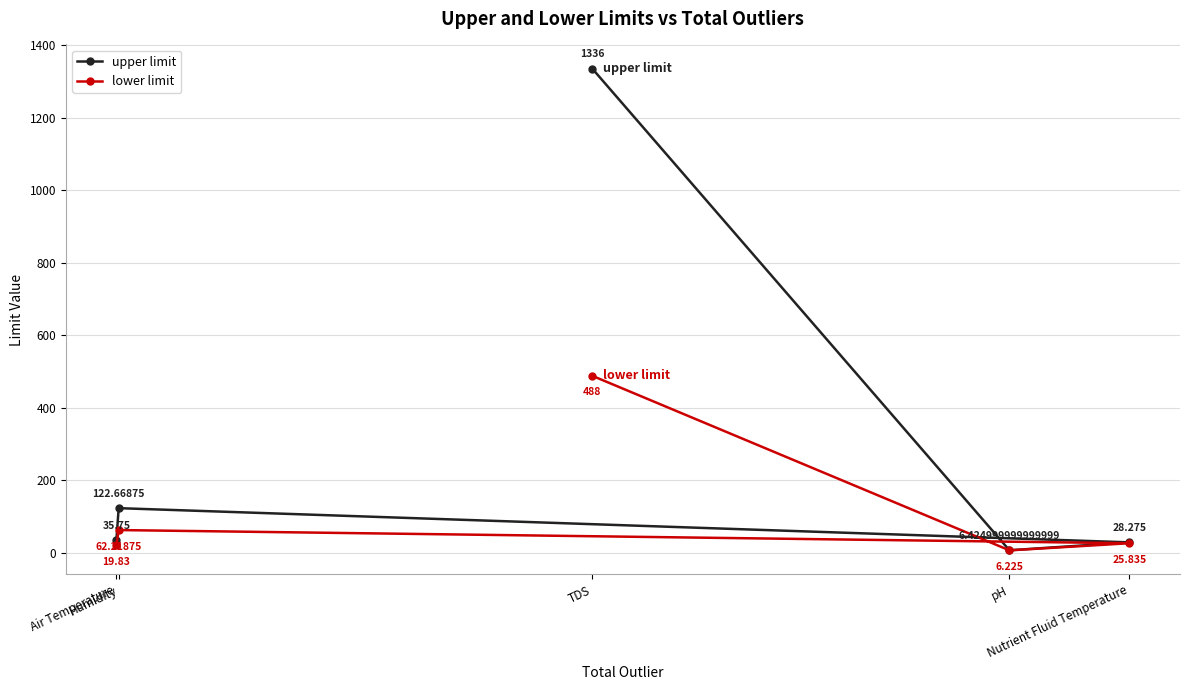

The upper limit series shows 46.4 at Nutrient Fluid Temperature. True or false?

False